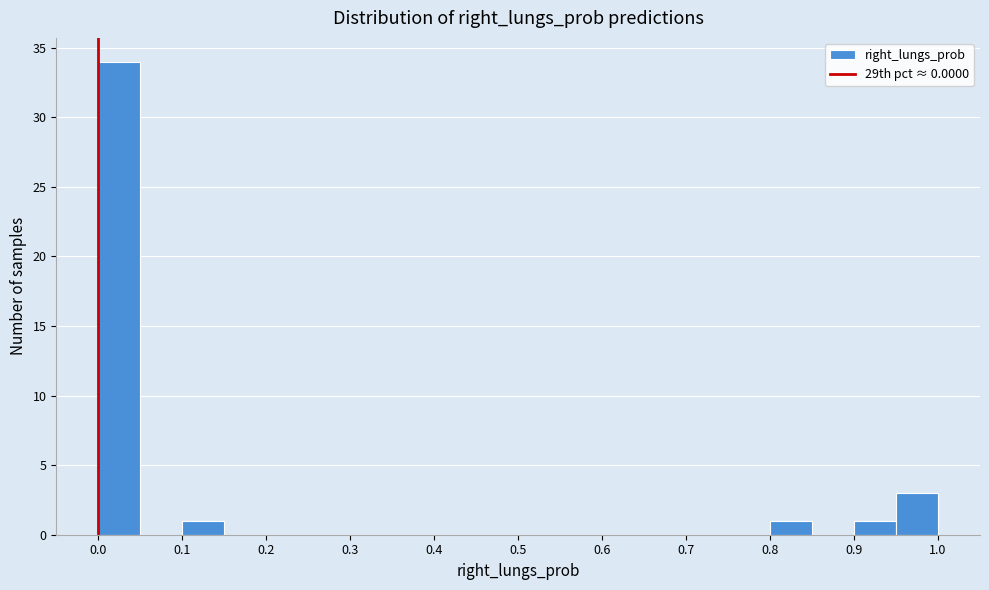

Which range on the x-axis has the tallest bar?

0.00 to 0.05